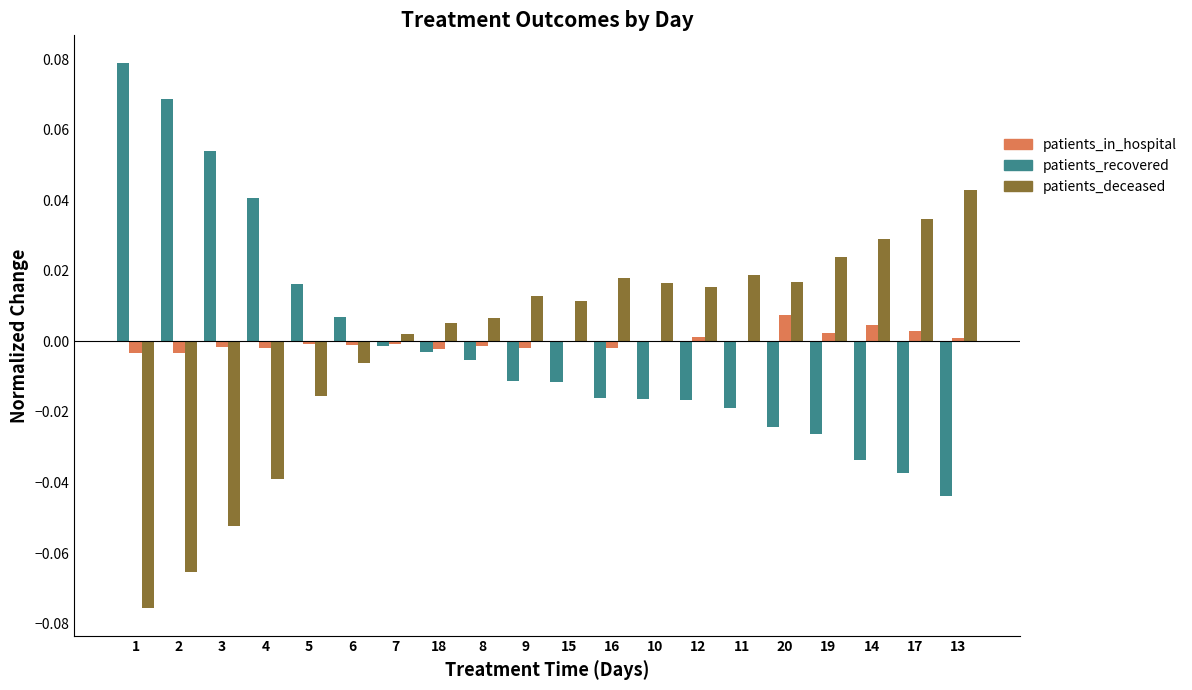

Is the value of patients_recovered at 2 greater than the value of patients_deceased at 6?

Yes